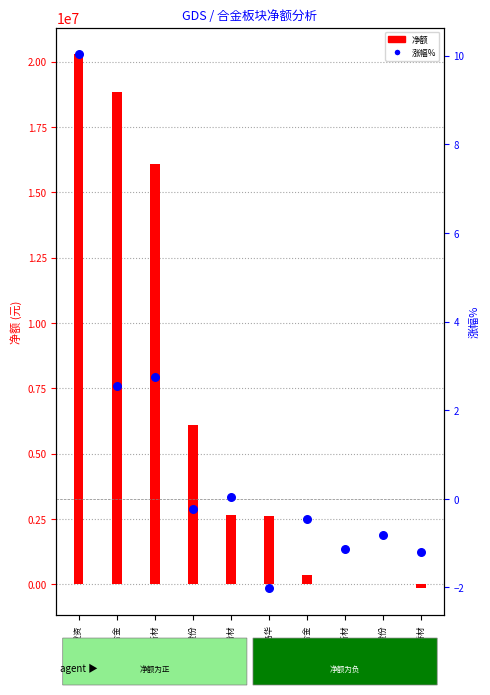

Which series has the largest Y range (max minus min)?

净额